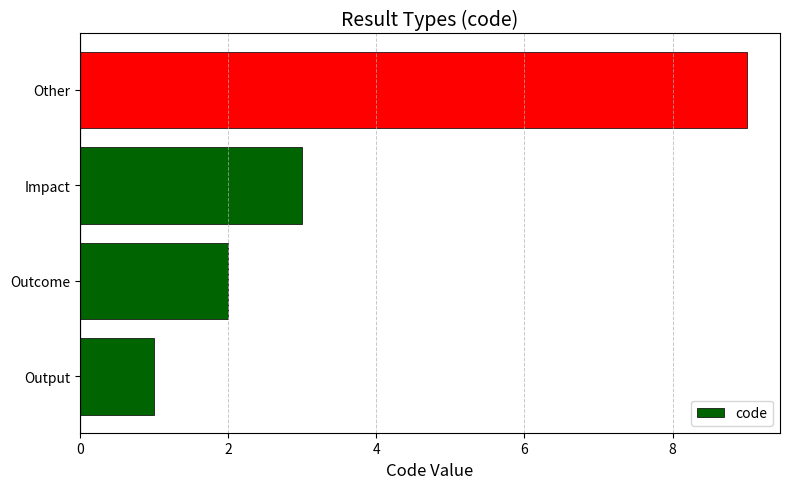

At which label is the value closest to 5?

Impact